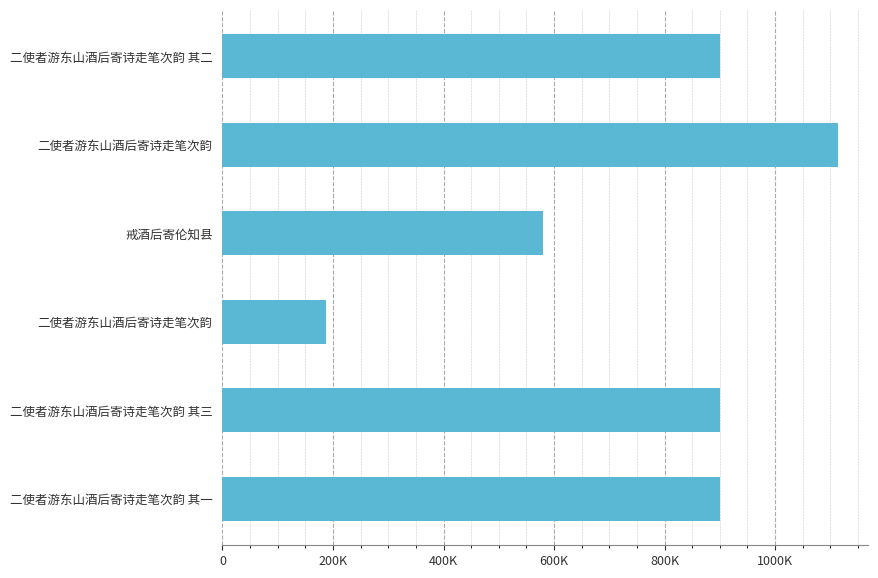

Does the chart contain any negative values?

No